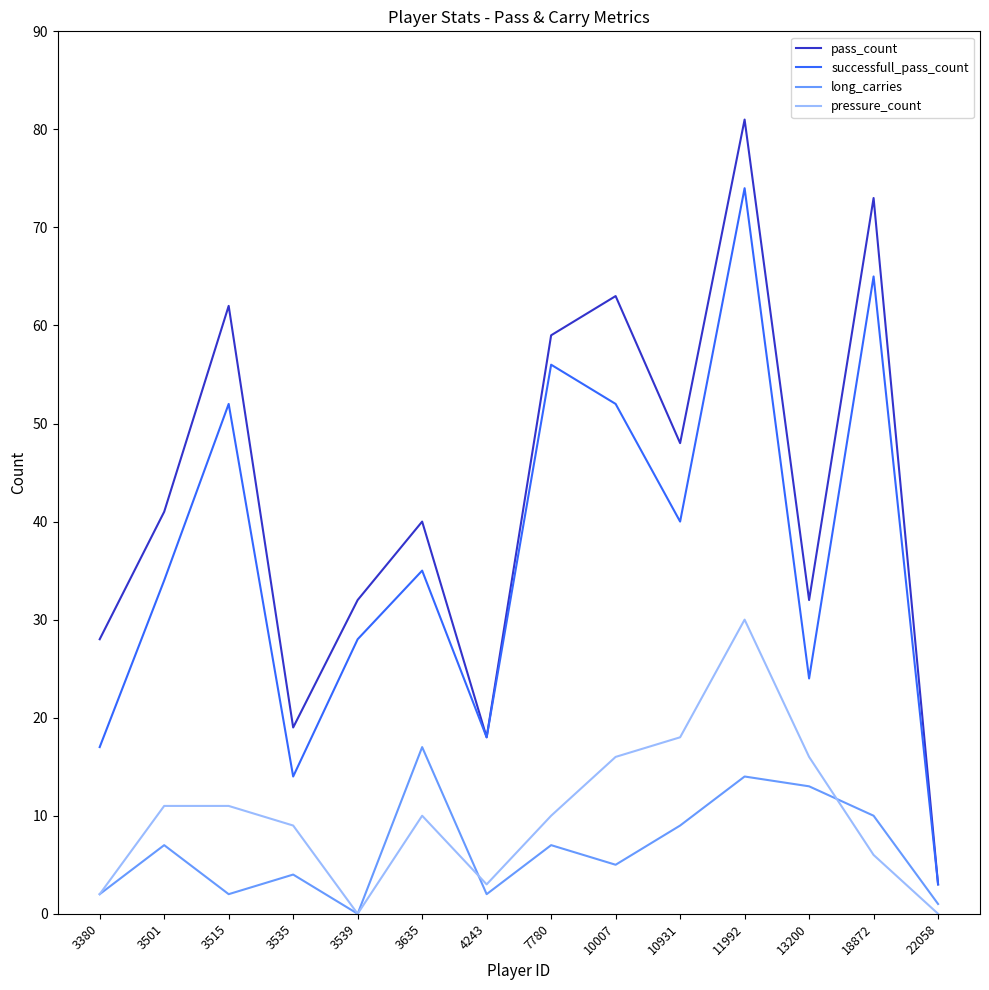

Read the successfull_pass_count value at 18872.

65